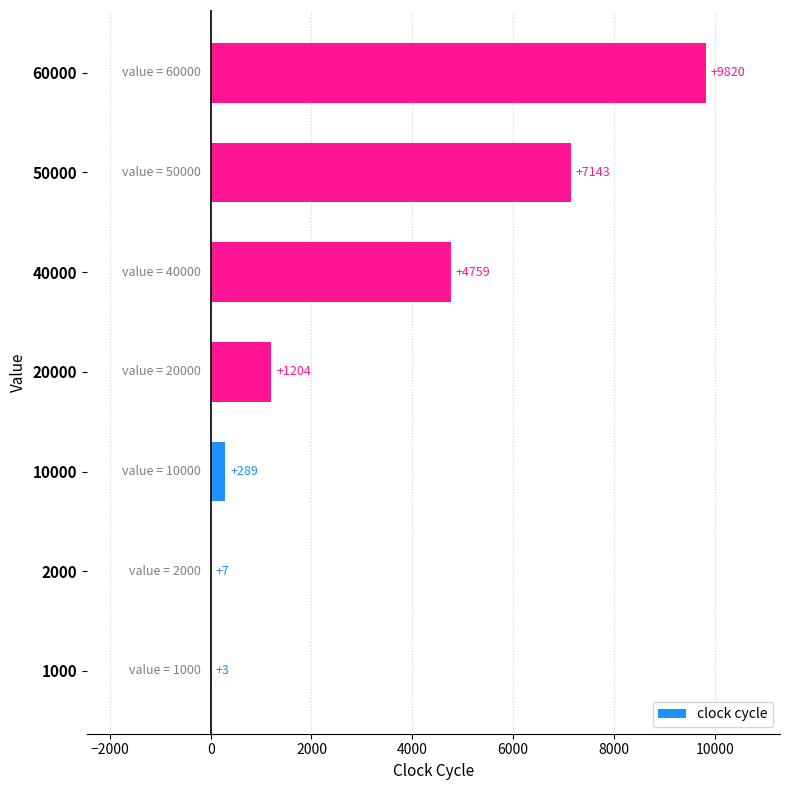

Where is the data nearest to the value 4911?

40000